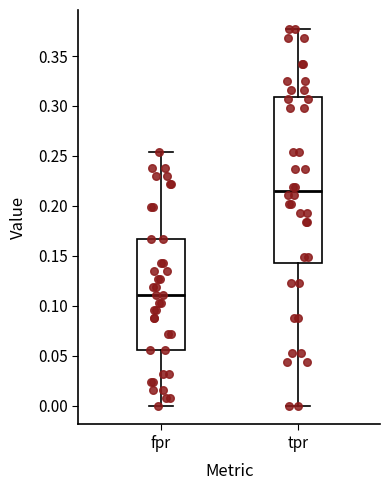

Which box is the tallest, from its lower edge to its upper edge?

tpr